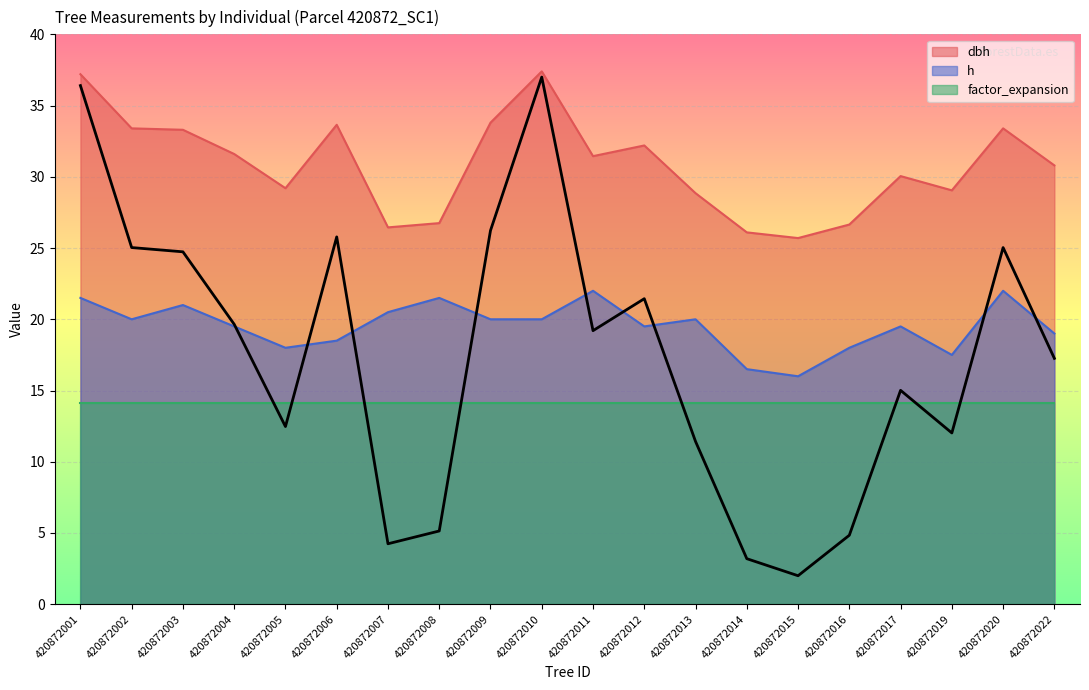

Which series has the largest total across all categories?

dbh